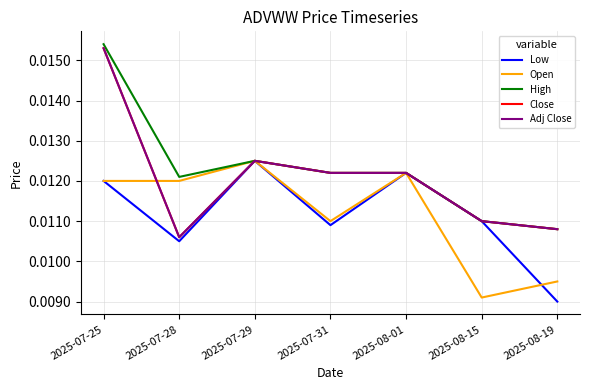

Which series has the largest range (max minus min)?

Close